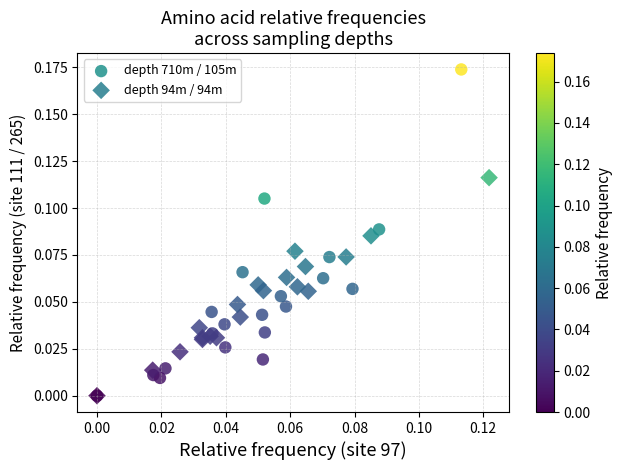

What are all the series names shown in the legend?

depth 710m / 105m, depth 94m / 94m